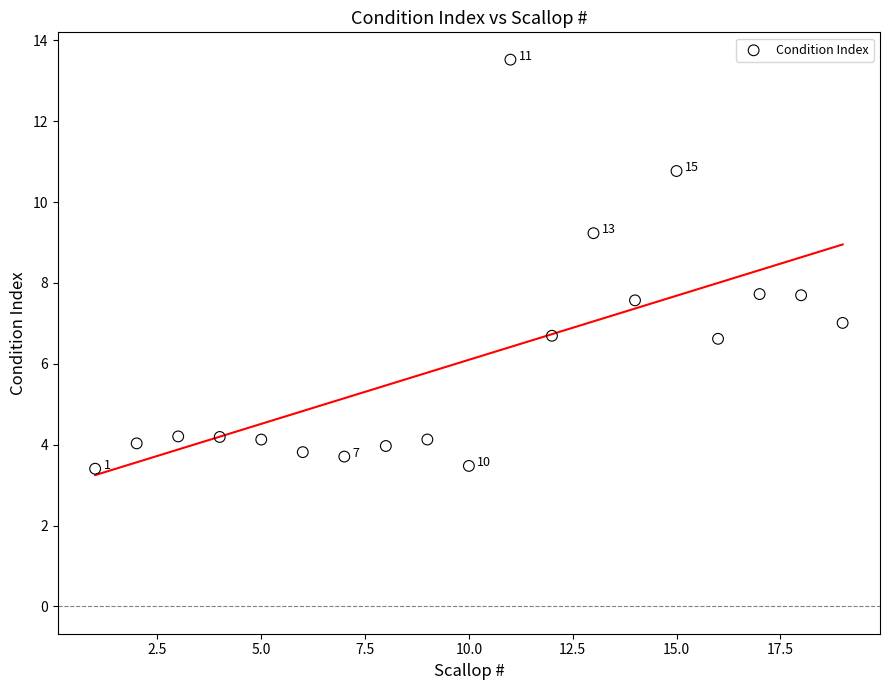

What is the range of Y values (max minus min)?

10.1